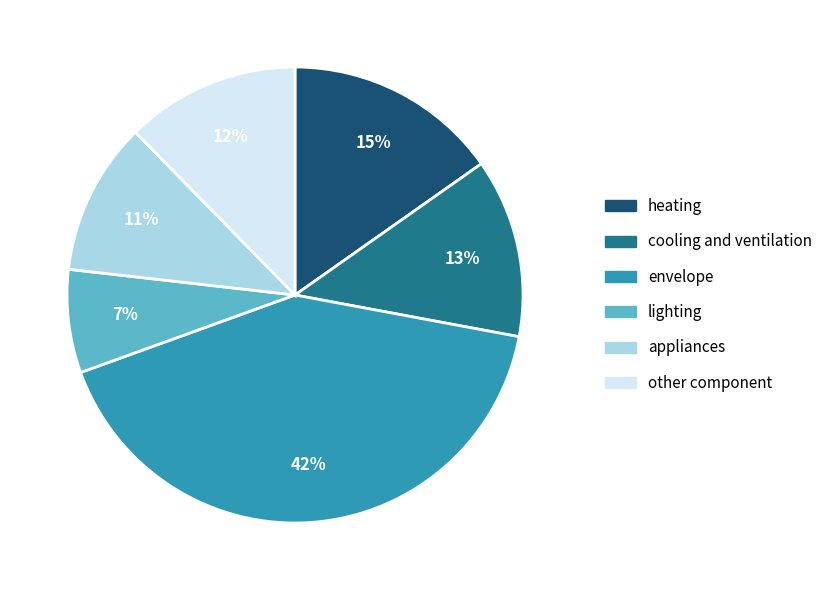

What is the largest slice in the pie chart?

envelope